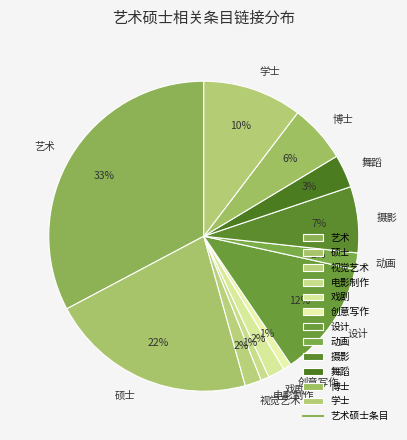

Does 学士 represent more than half of the total?

No